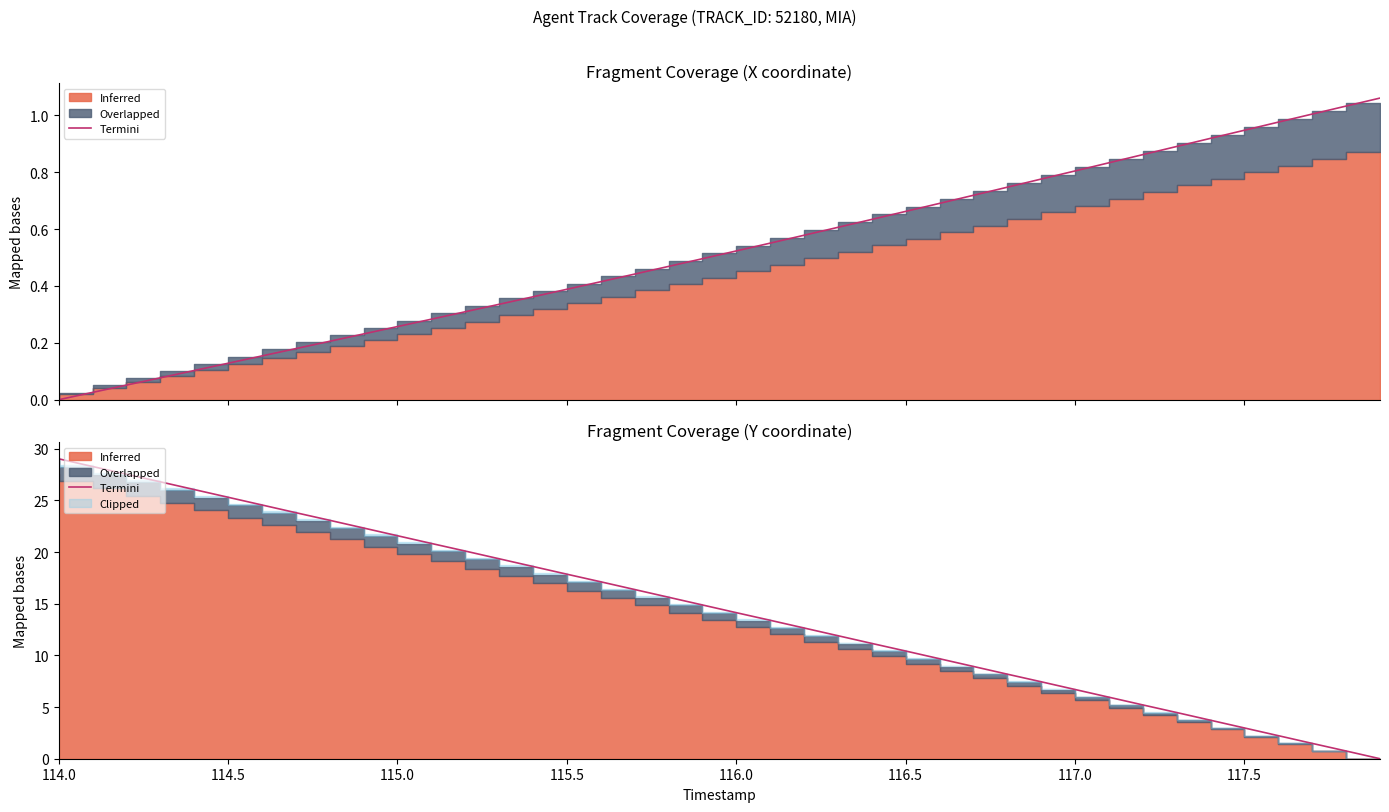

What is the difference between the maximum and minimum values?

29.0